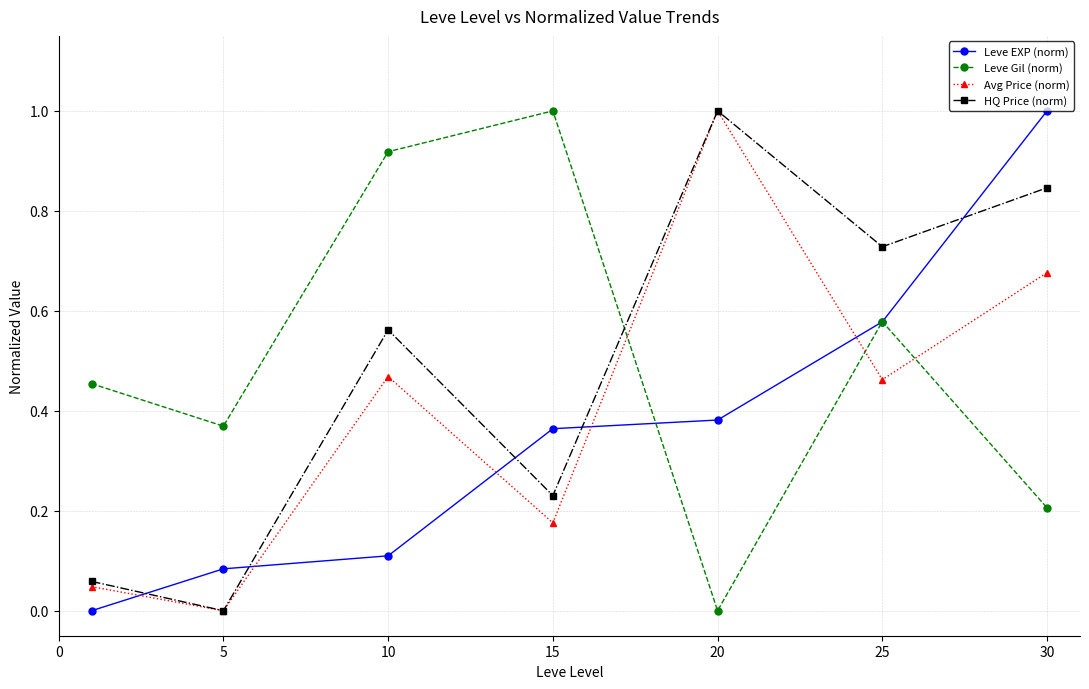

How many interior local valleys does the HQ Price (norm) series have?

3